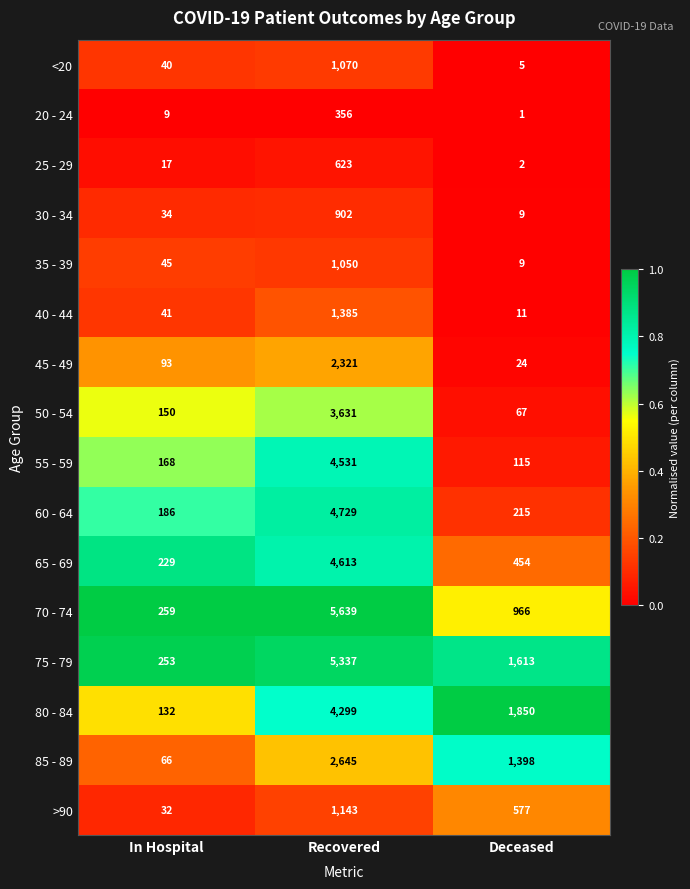

Rank the series at Recovered from lowest to highest value.

20 - 24, 25 - 29, 30 - 34, 35 - 39, <20, >90, 40 - 44, 45 - 49, 85 - 89, 50 - 54, 80 - 84, 55 - 59, 65 - 69, 60 - 64, 75 - 79, 70 - 74